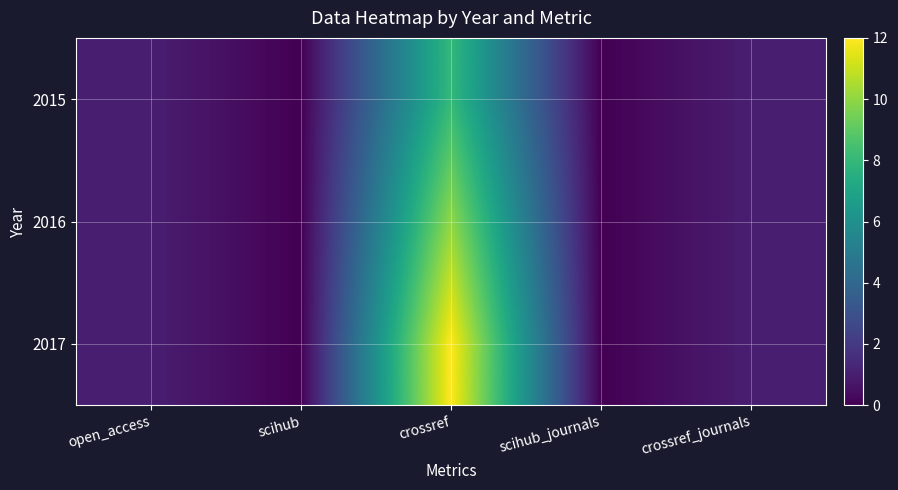

List the series in order of their overall mean, lowest first.

2015, 2016, 2017